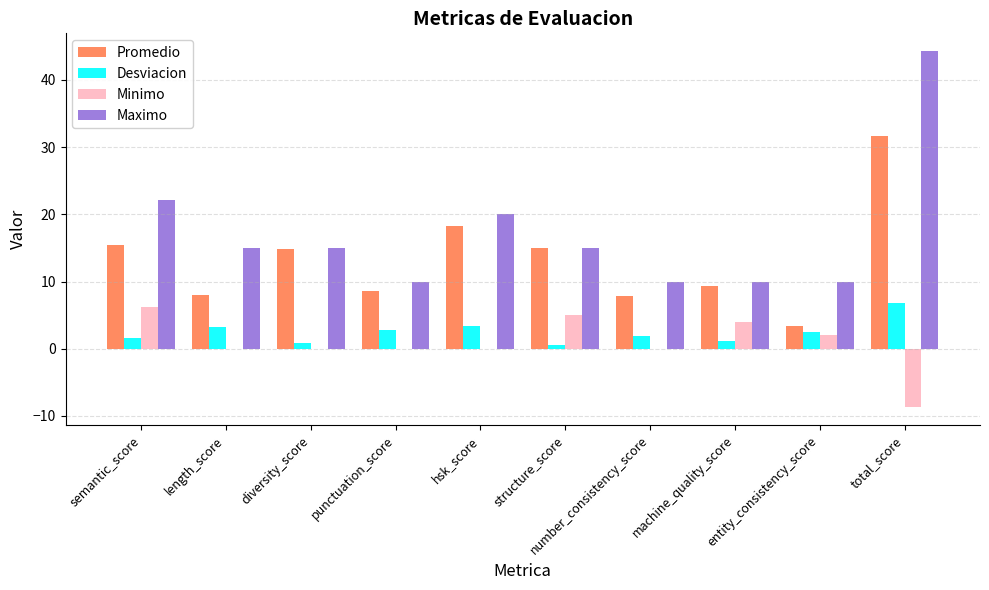

Which series has the largest total across all categories?

Maximo